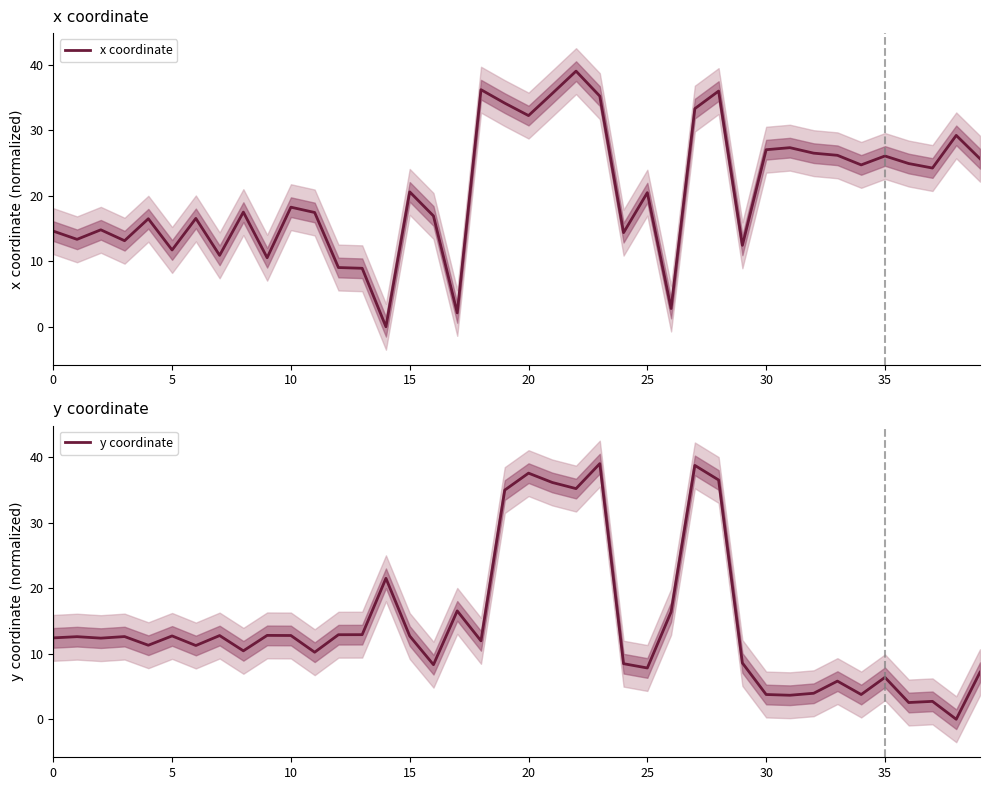

List the series in order of their overall mean, highest first.

x coordinate, y coordinate